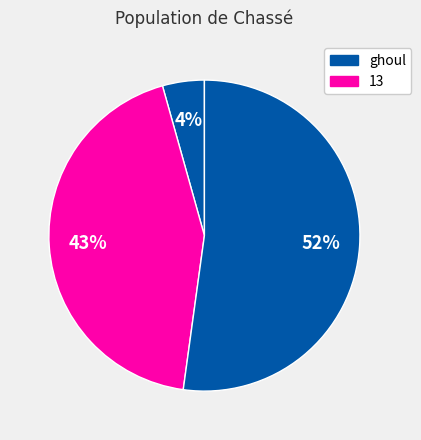

Count the number of slices in the pie.

3